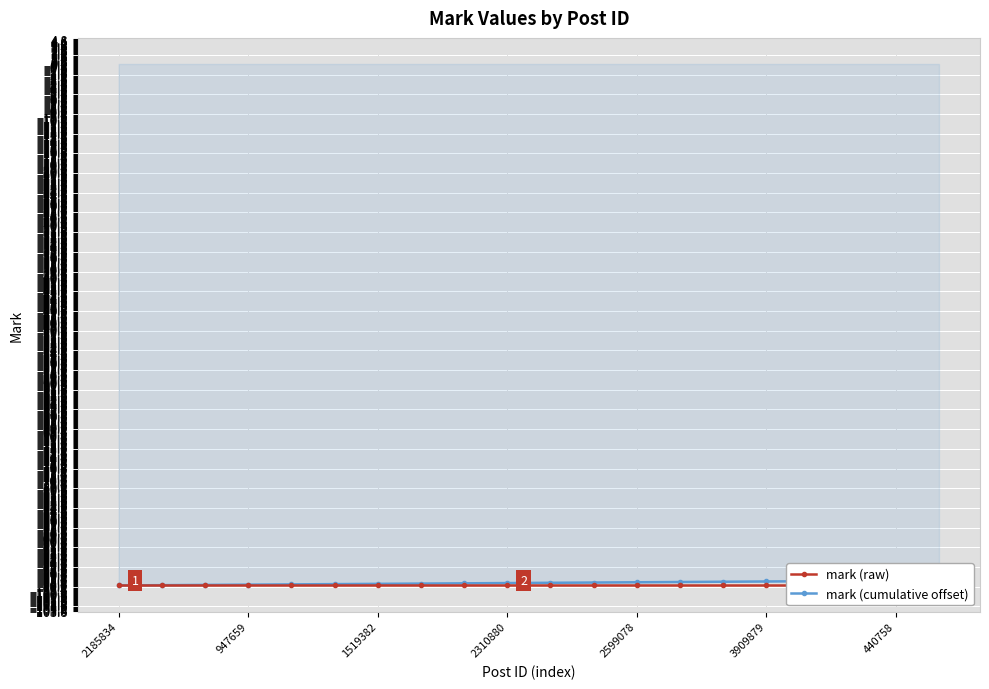

True or false: mark (raw) has more than 2 interior local peaks.

False